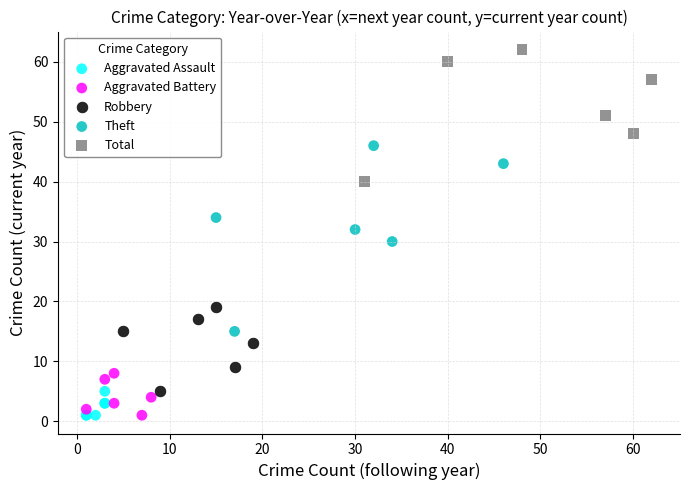

Which series has the largest Y range (max minus min)?

Theft